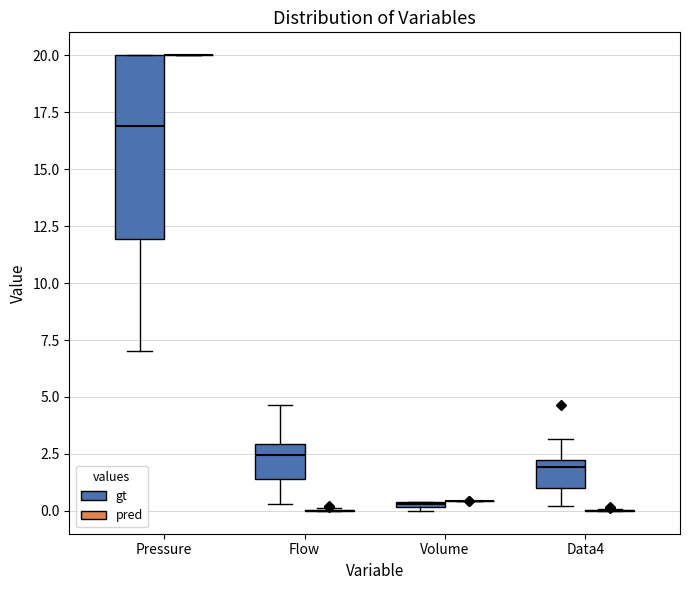

Comparing the boxes themselves (not the whiskers), which one is the tallest?

Pressure (gt)